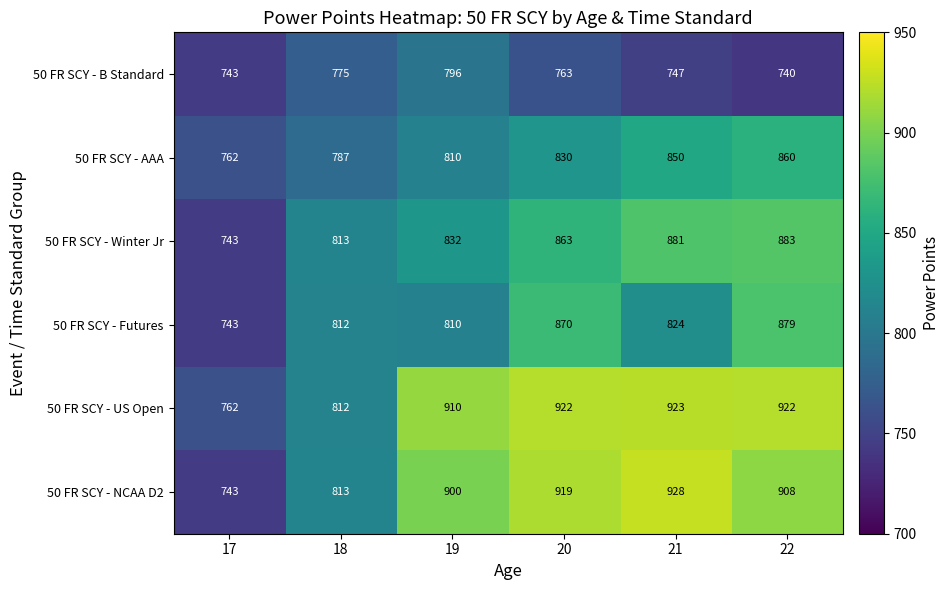

Rank the series by their maximum value, from lowest to highest.

50 FR SCY - B Standard, 50 FR SCY - AAA, 50 FR SCY - Futures, 50 FR SCY - Winter Jr, 50 FR SCY - US Open, 50 FR SCY - NCAA D2